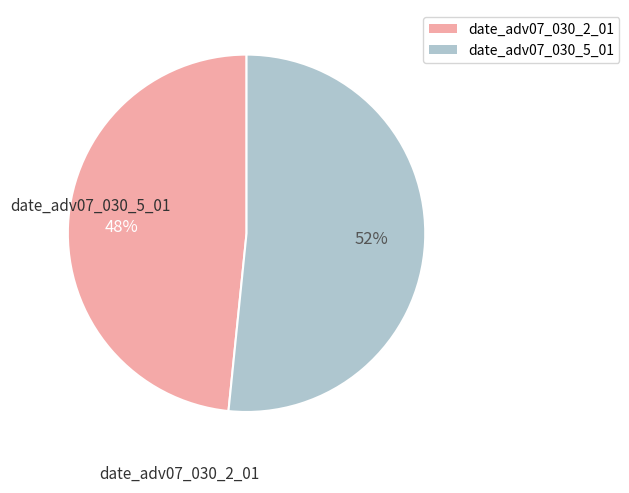

Which slice is the smallest?

date_adv07_030_2_01